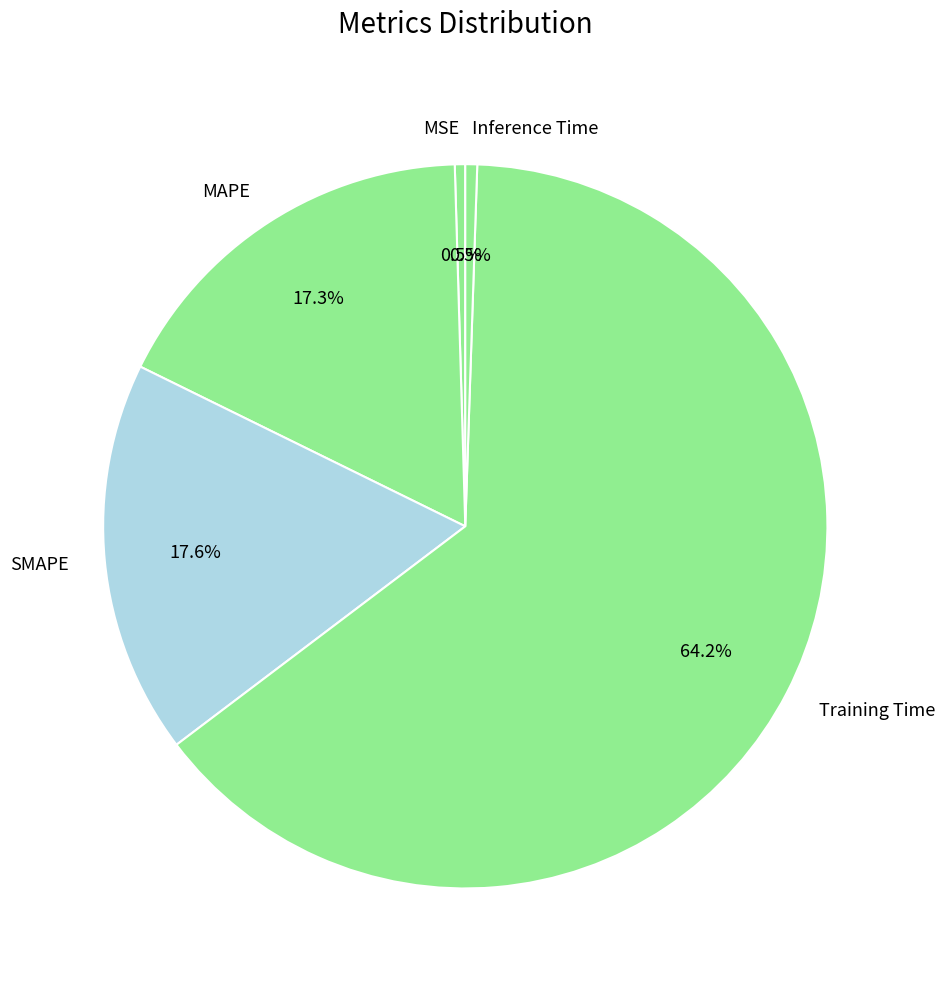

Does Training Time account for over 50% of the chart?

Yes